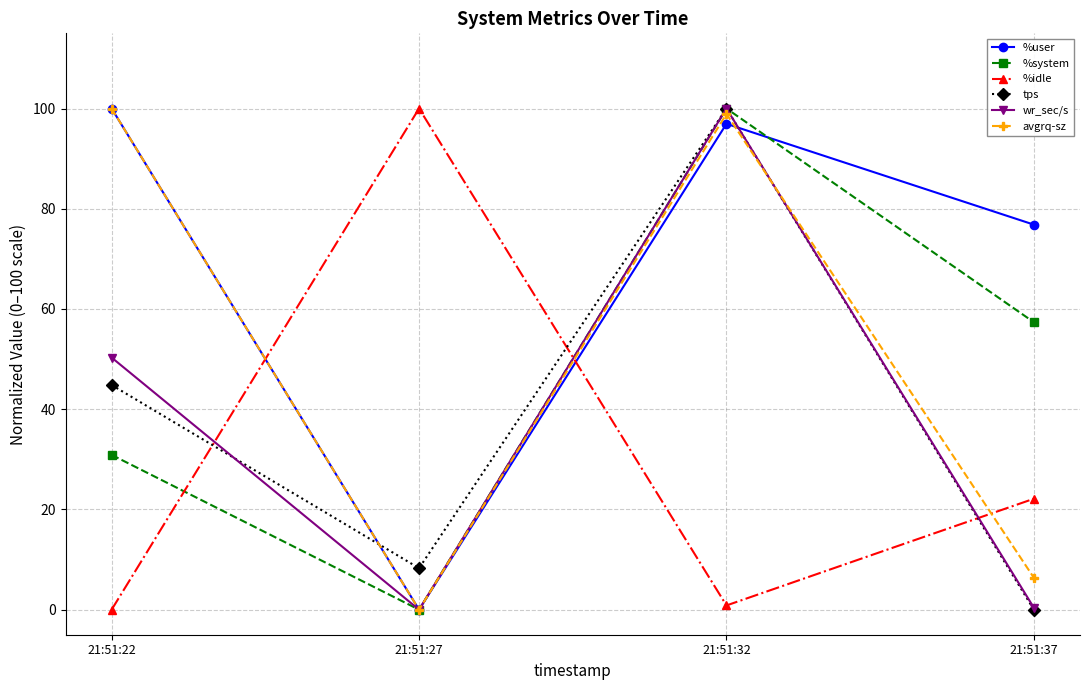

Where is the first local minimum for wr_sec/s?

21:51:27